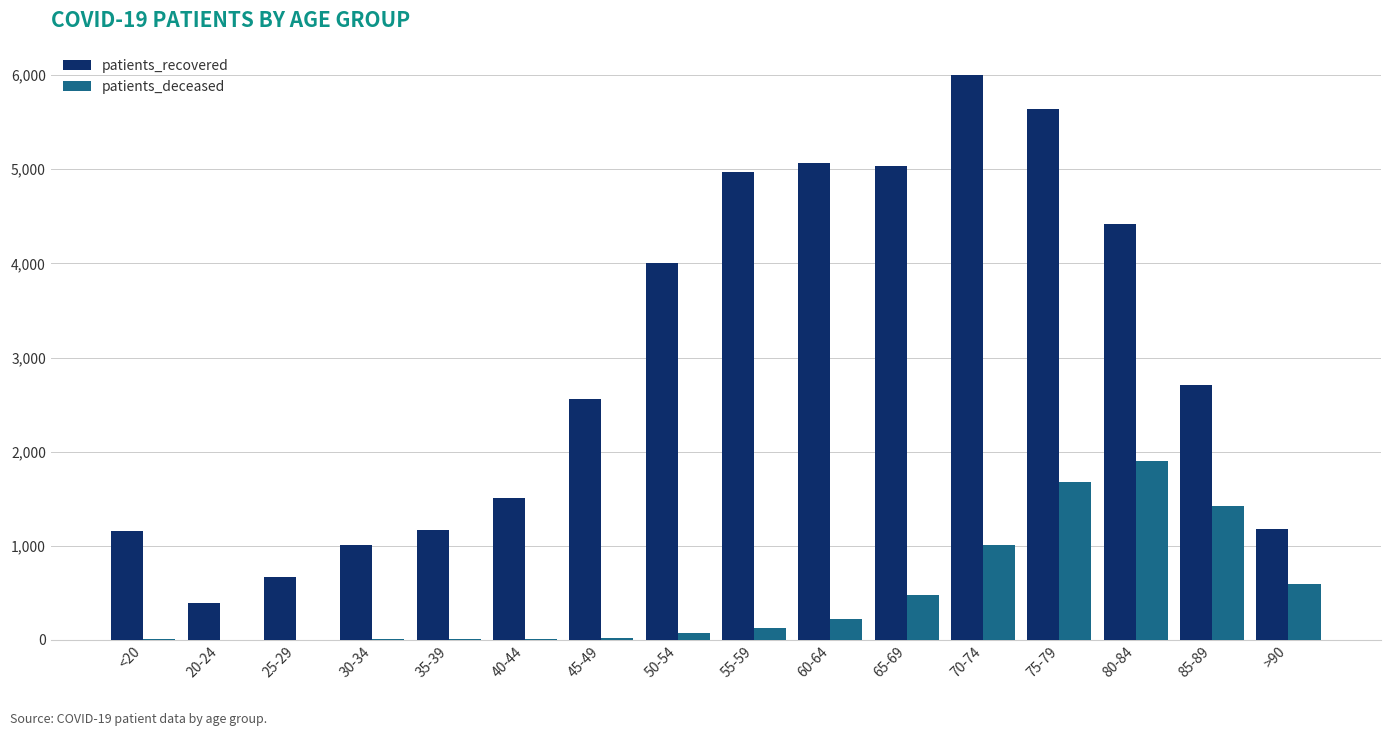

Where is patients_recovered nearest to the value 3196?

85-89